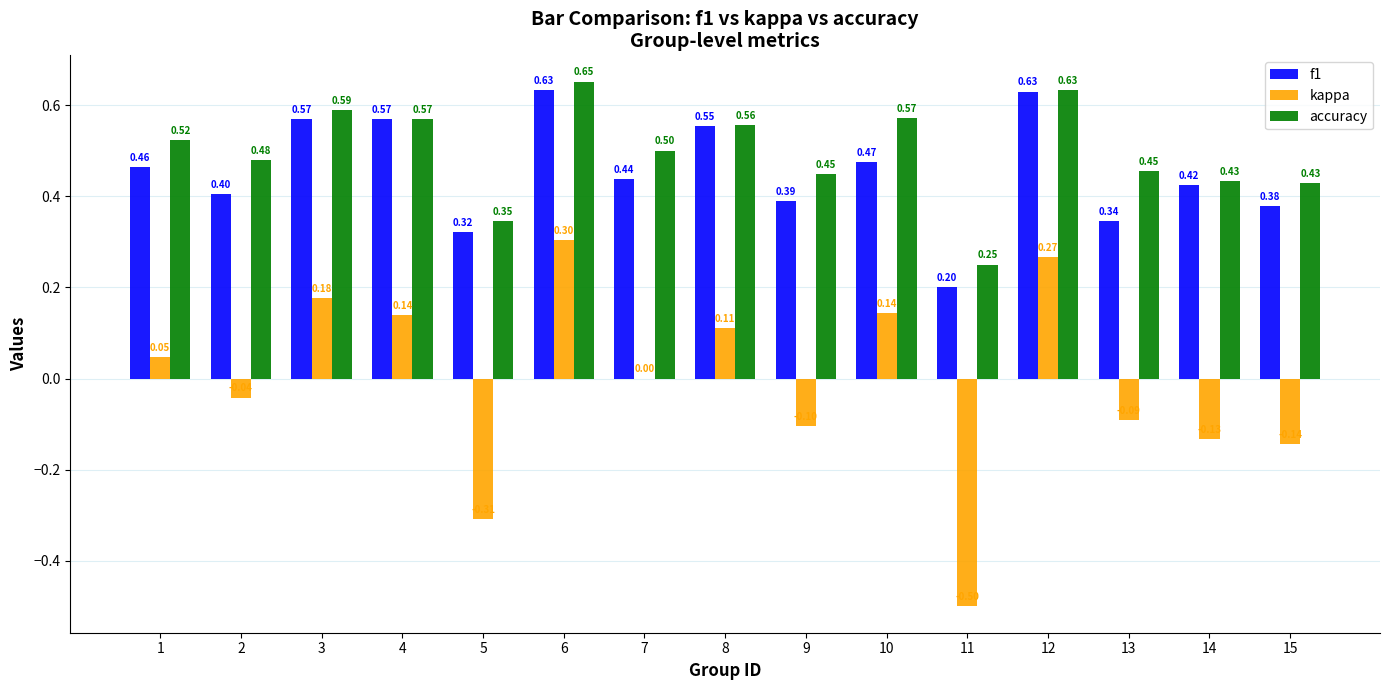

Between 2 and 5, which series saw the biggest shift?

kappa